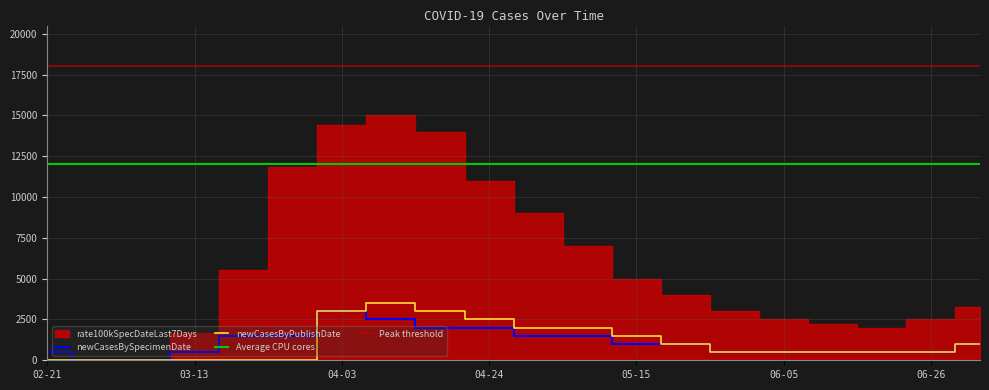

In newCasesByPublishDate, how many points are higher than both neighbors (excluding endpoints)?

1